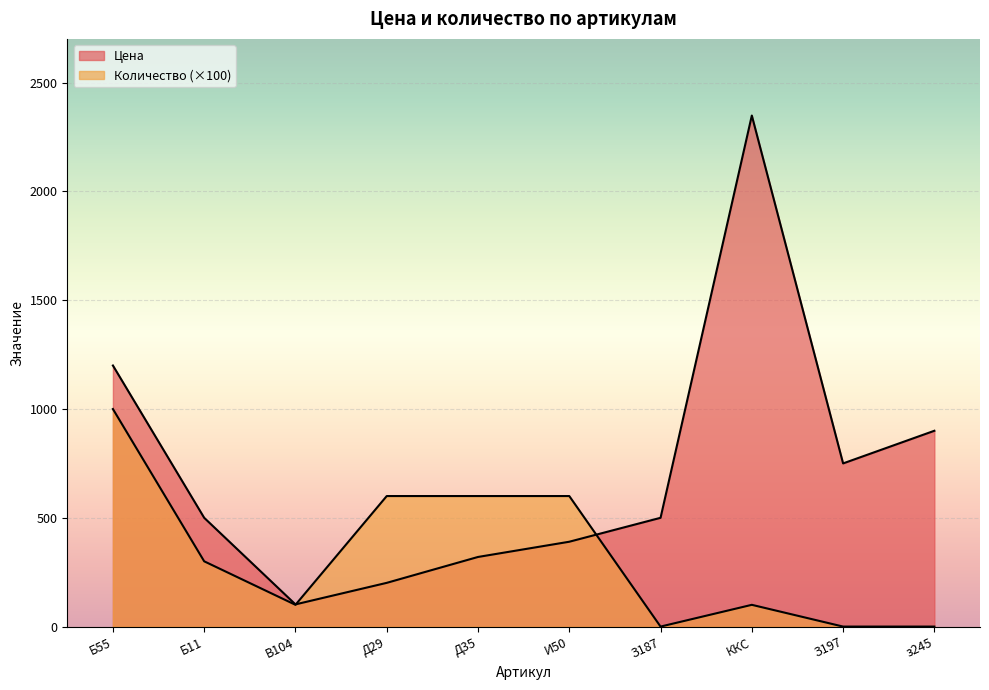

What is the sum of all Количество values?

3300.0